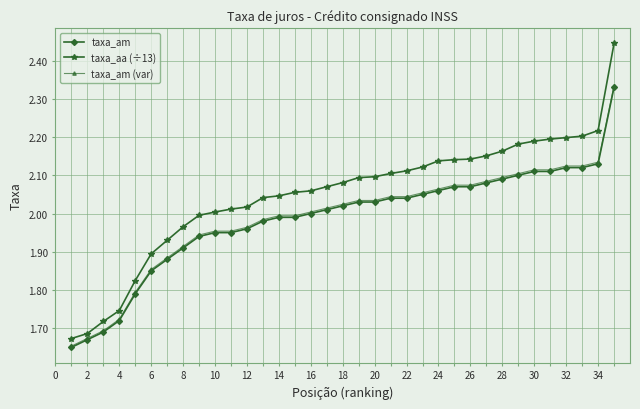

Does the chart display data point markers on the line(s)?

Yes